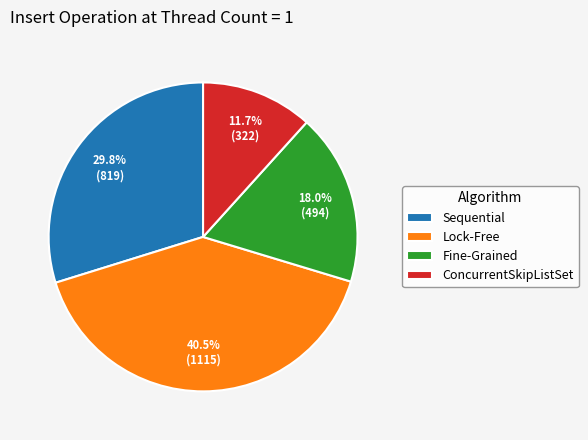

What is the largest slice in the pie chart?

Lock-Free